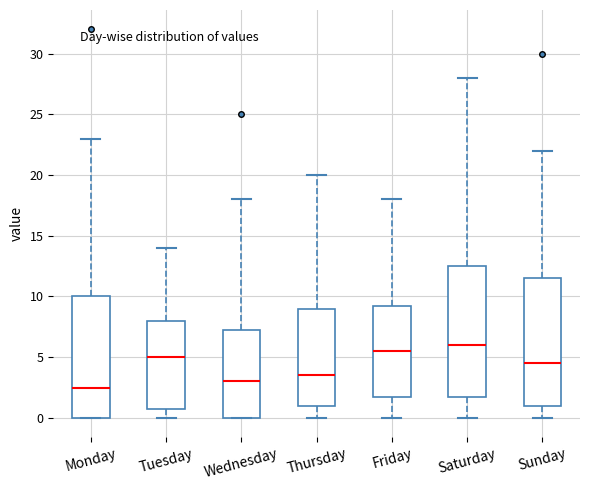

Where does the median line of the box for Monday sit on the y-axis? The values are not printed on the chart, so give them approximately, as read against the axis.

2.5